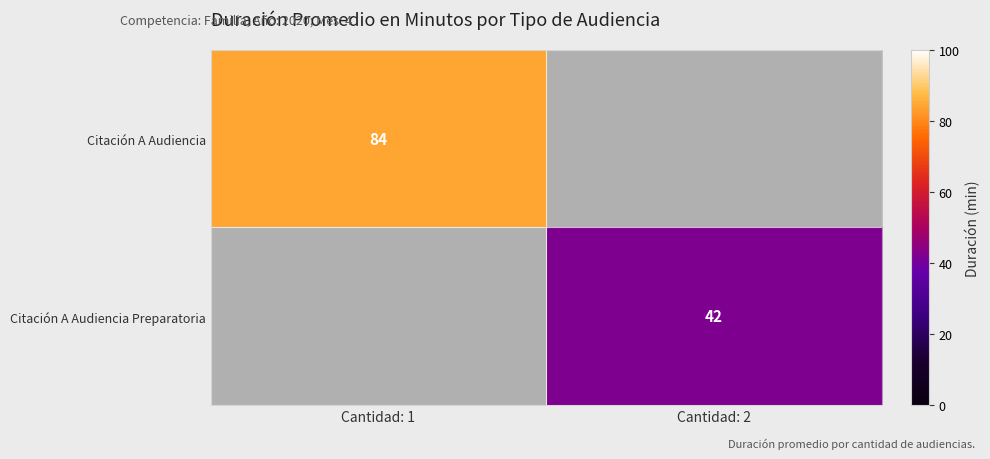

The value of Citación A Audiencia Preparatoria at Cantidad: 2 is 58. True or false?

False